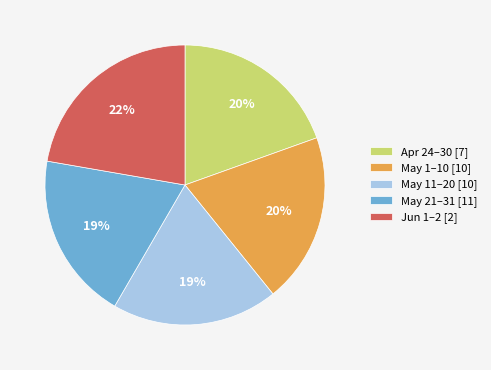

Is there any slice that represents more than half of the pie?

No